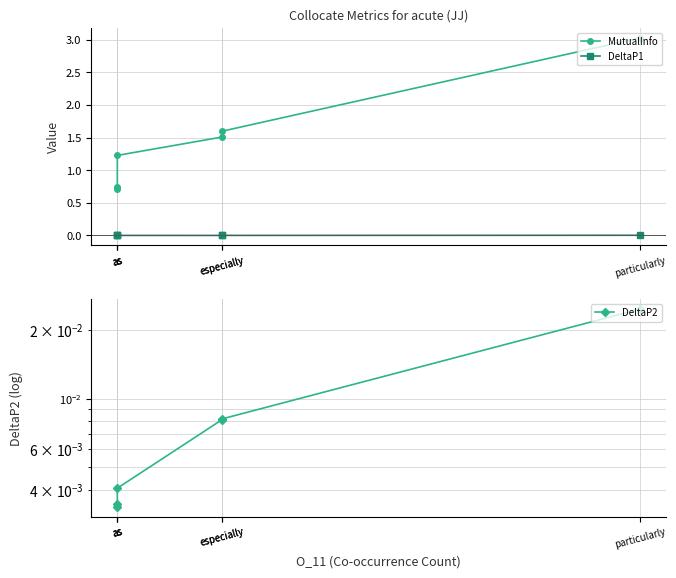

True or false: MutualInfo has a value of 1.6 at as.

False